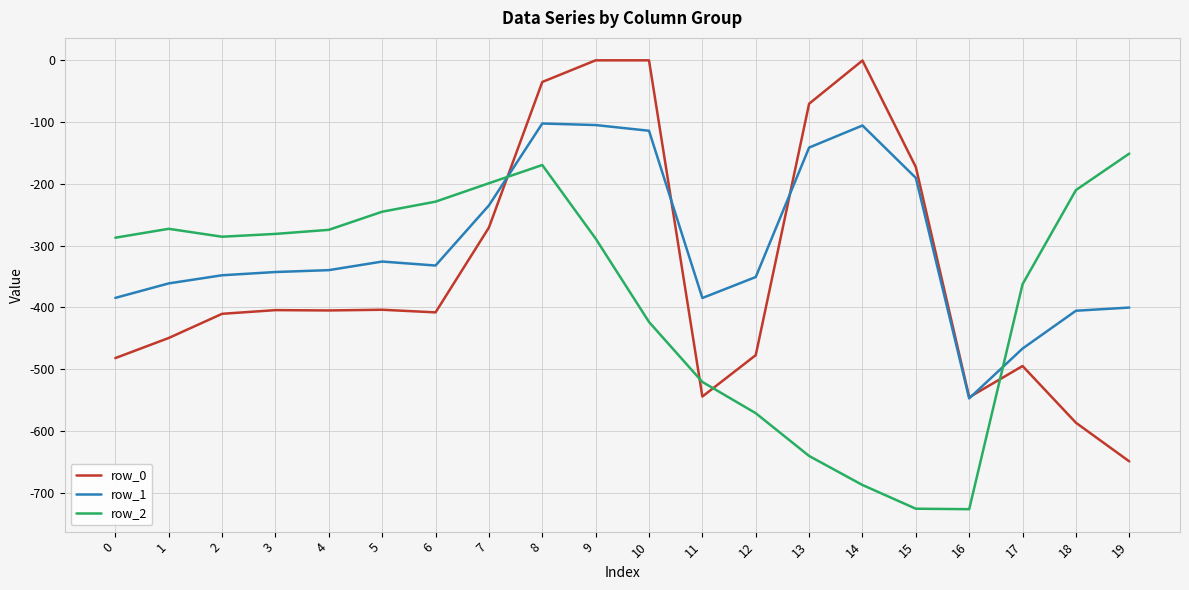

Count the number of data series in this chart.

3